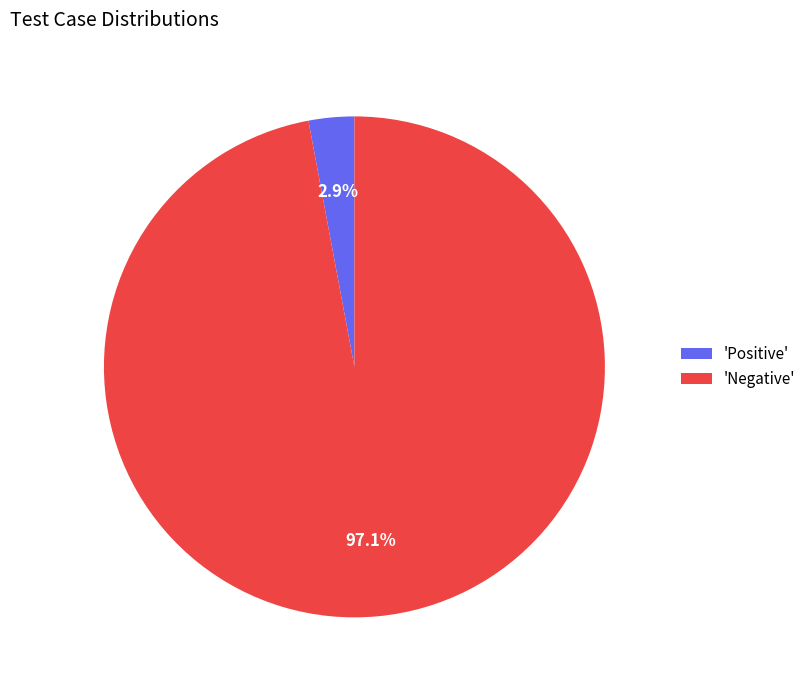

What is the total percentage of 'Positive' and 'Negative'?

100.0%